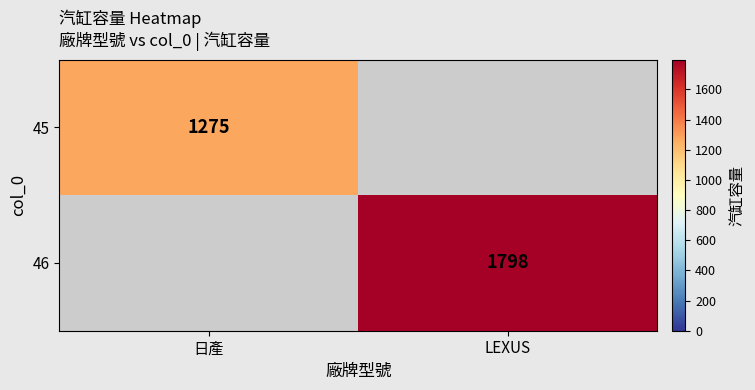

The 45 series shows 1275 at 日產. True or false?

True